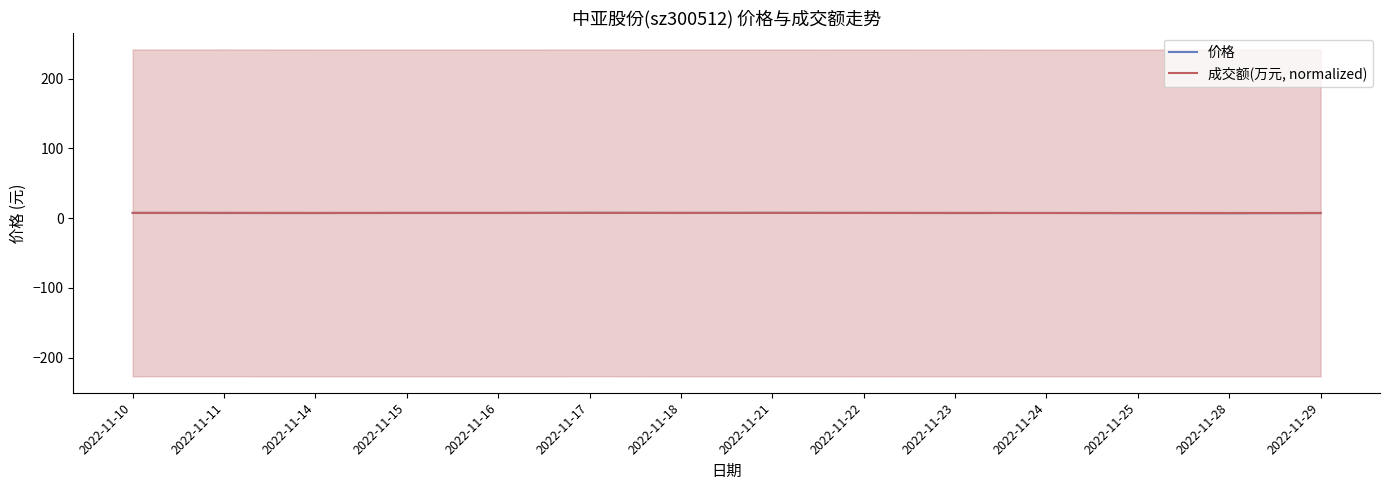

Is this an area chart (filled region under the line)?

No